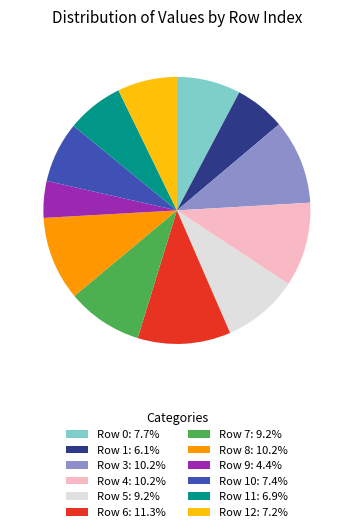

What is the ratio of the value at Row 6: 11.3% to the value at Row 7: 9.2%?

1.2